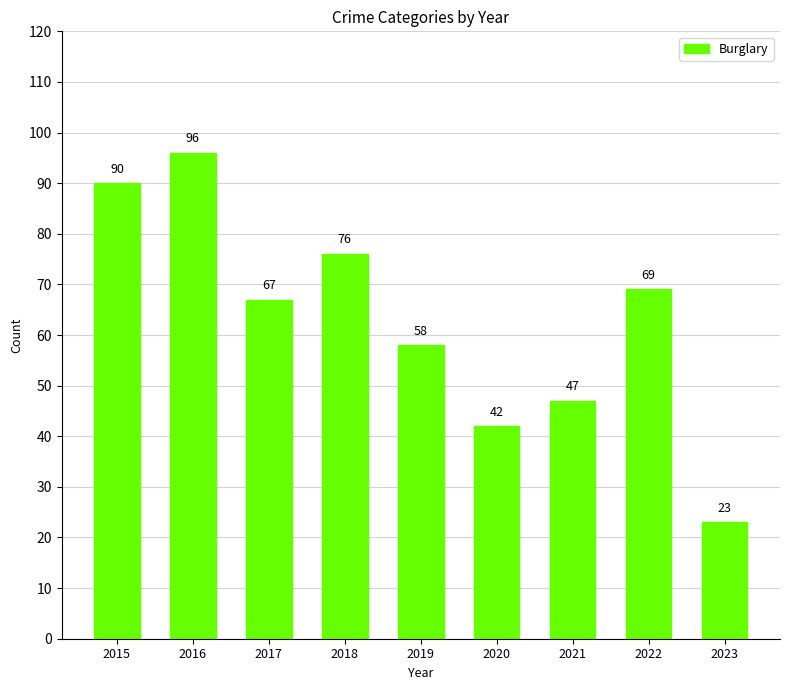

The chart shows a value of 23 at 2023. True or false?

True